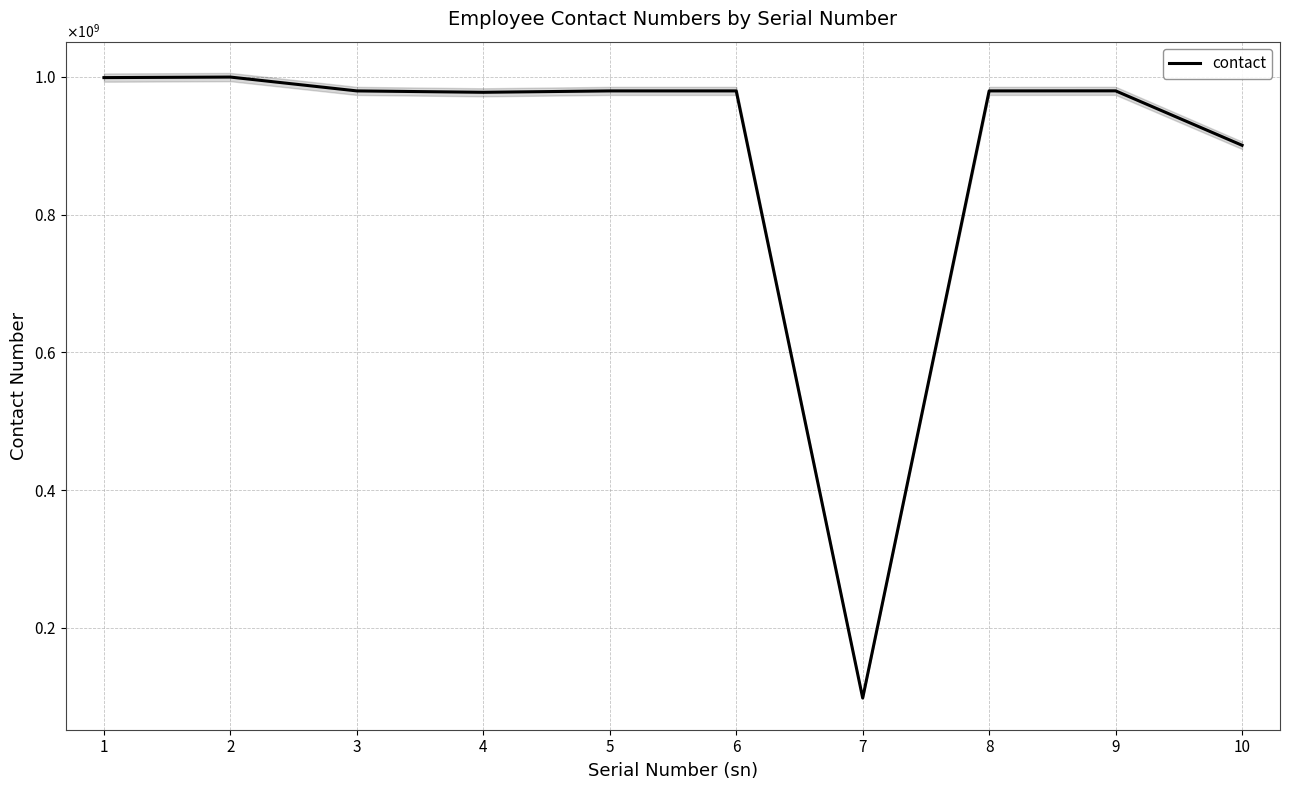

What is the ratio of the value at 9 to the value at 5?

1.0